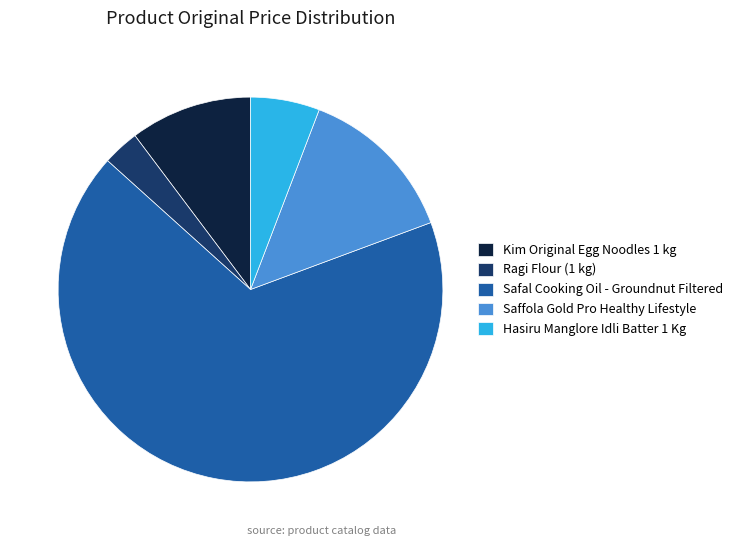

How many slices are in this pie chart?

5